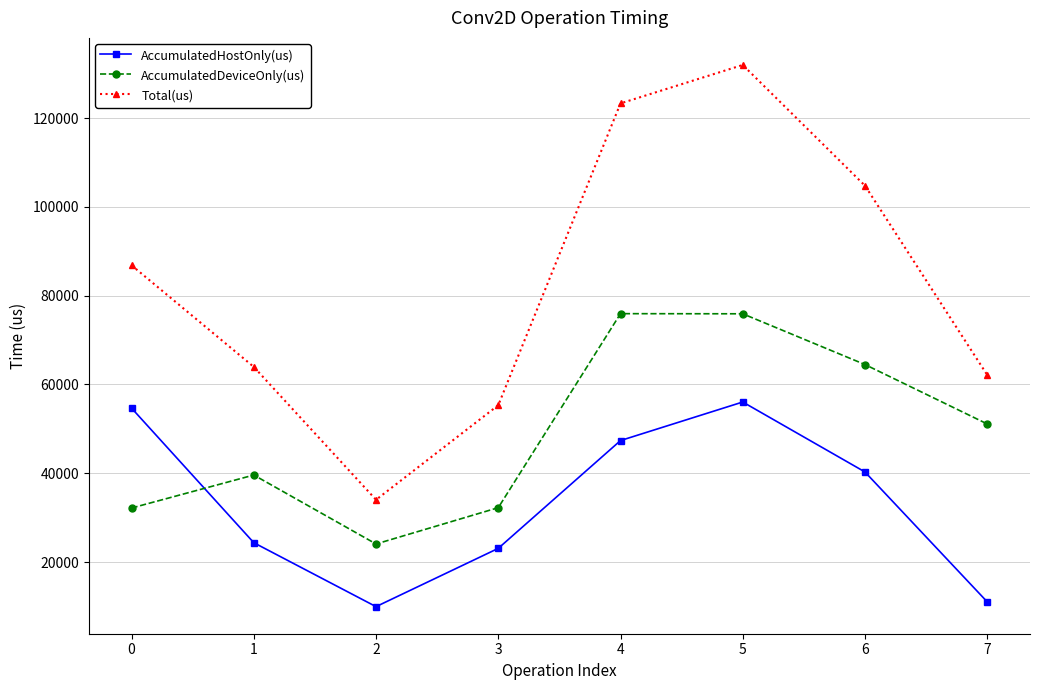

Does the chart display data point markers on the line(s)?

Yes